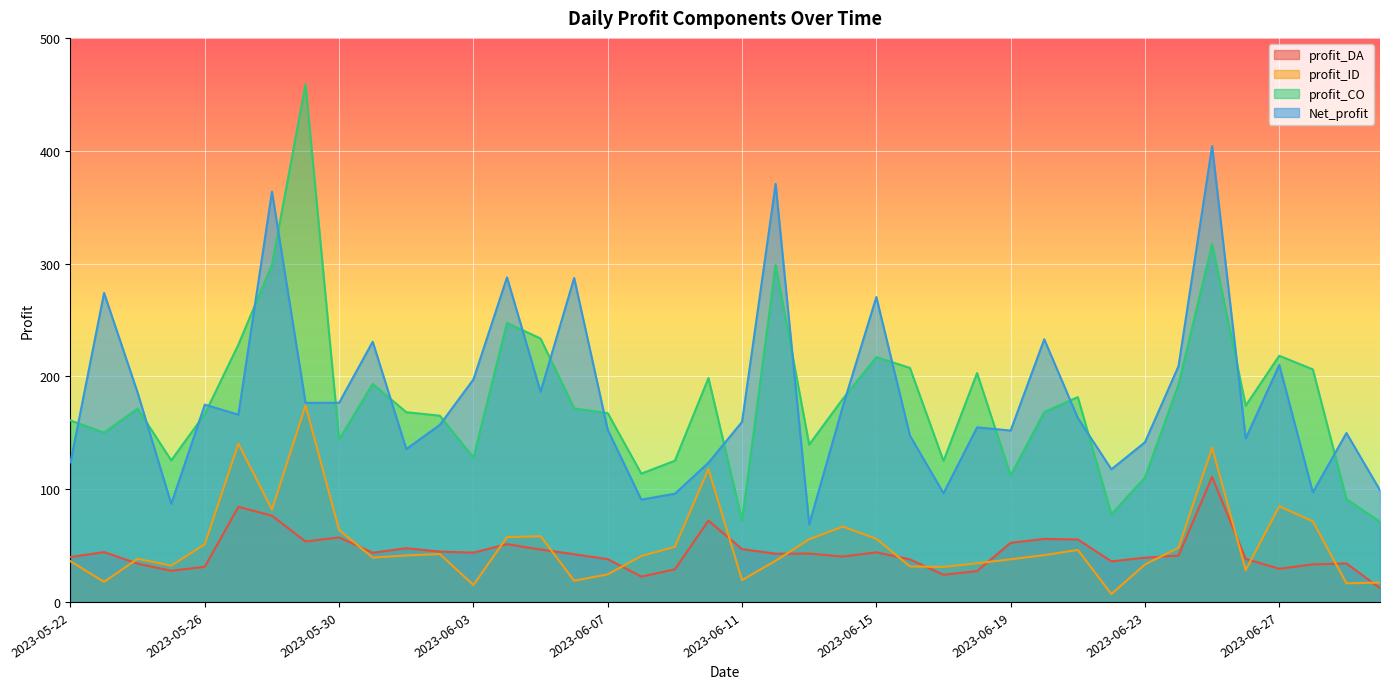

Which series has the widest spread of values?

profit_CO